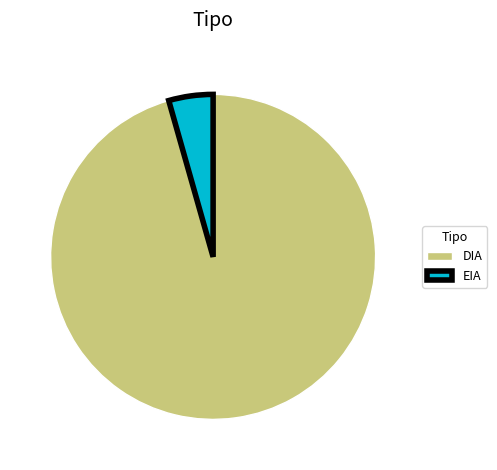

Which has a higher value, EIA or DIA?

DIA